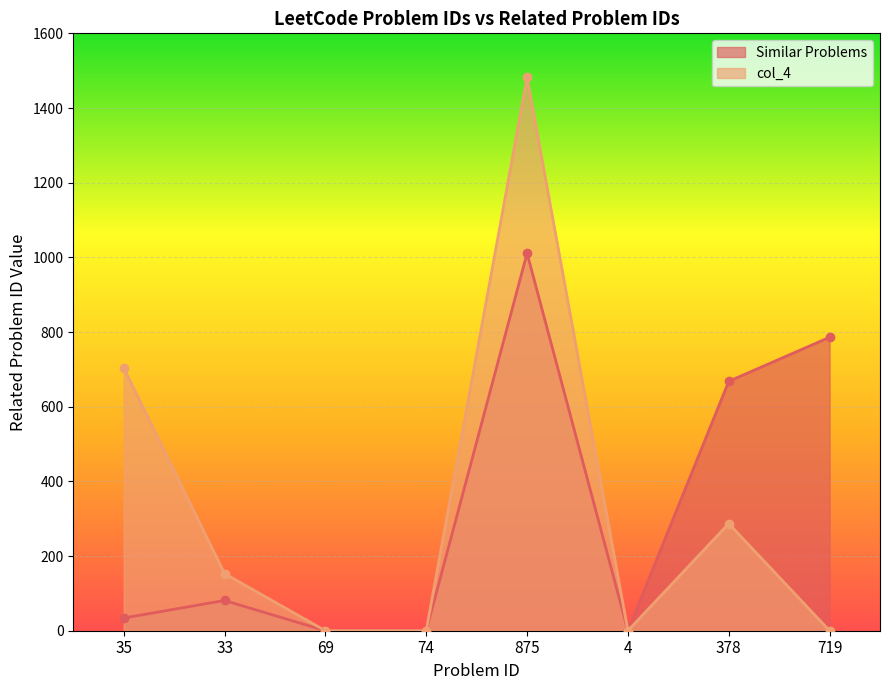

In col_4, how many points are higher than both neighbors (excluding endpoints)?

2